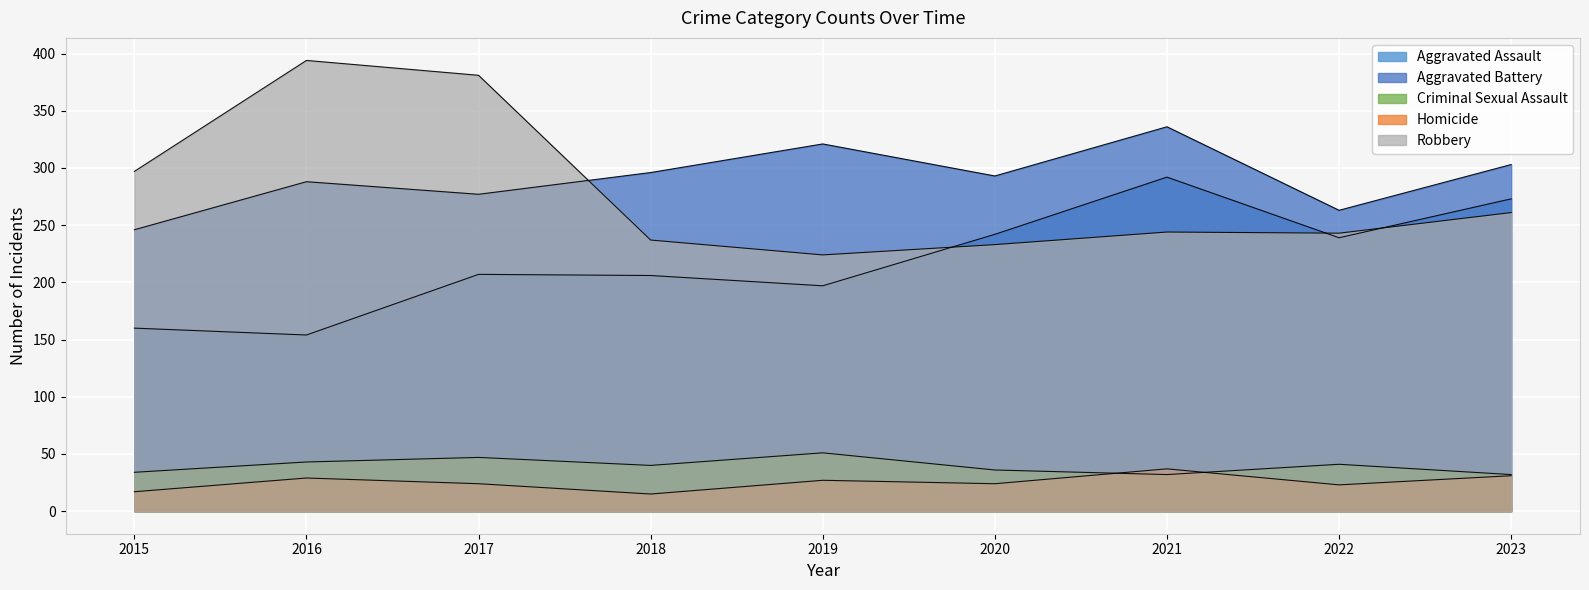

At which label does Aggravated Assault first exceed 207?

2020